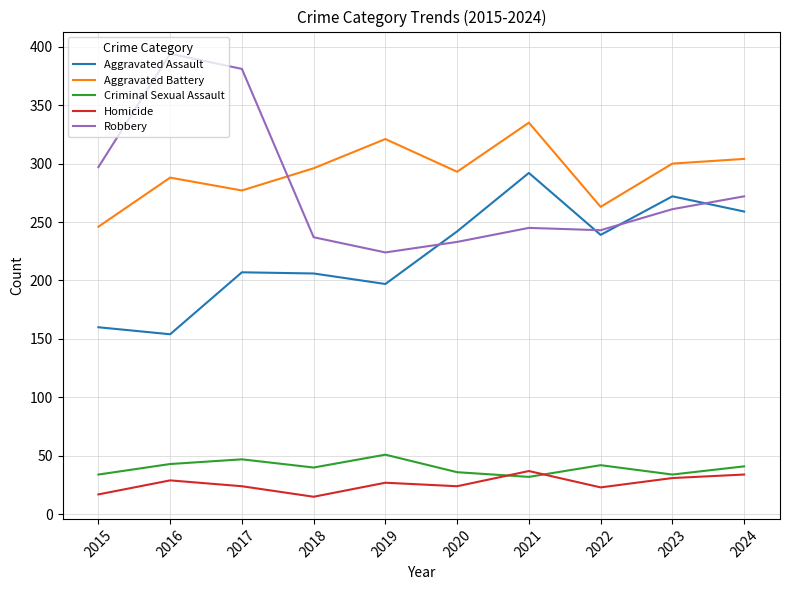

What is the spread (max minus min) of values at 2017?

357